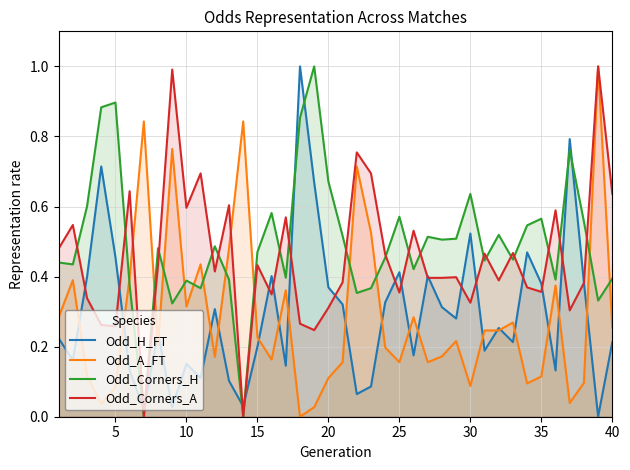

The Odd_H_FT series shows 0.2 at 15. True or false?

True